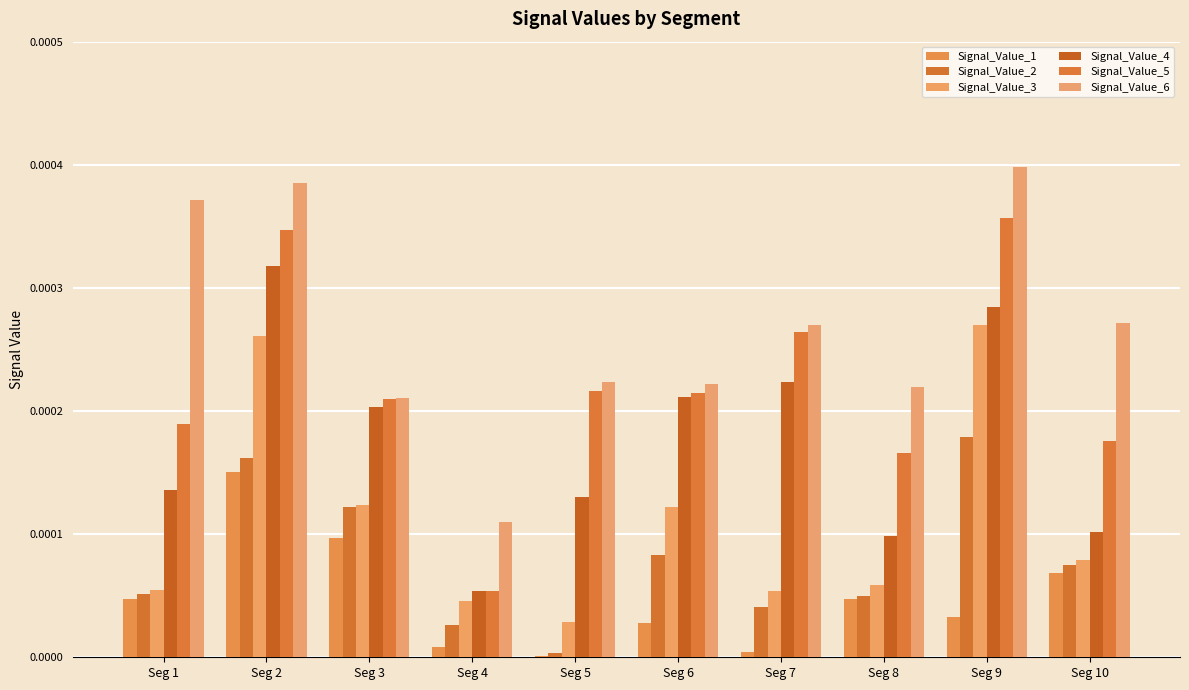

How many groups of bars are there?

10